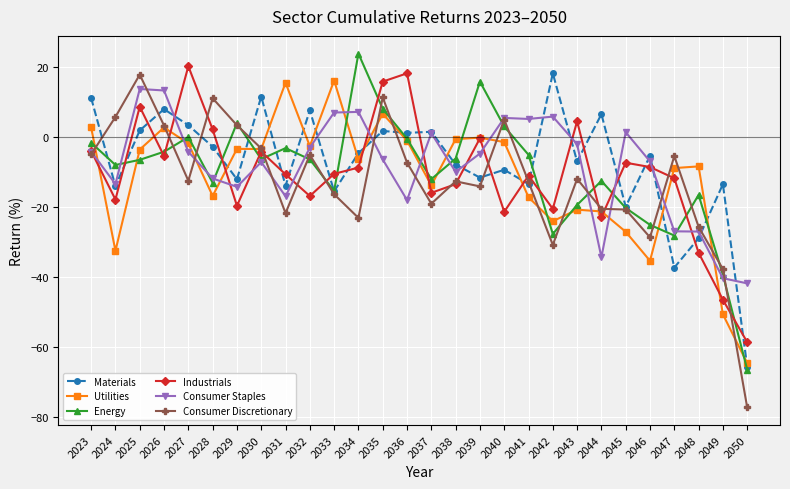

Is it true that Consumer Discretionary equals 11.5 at 2035?

True